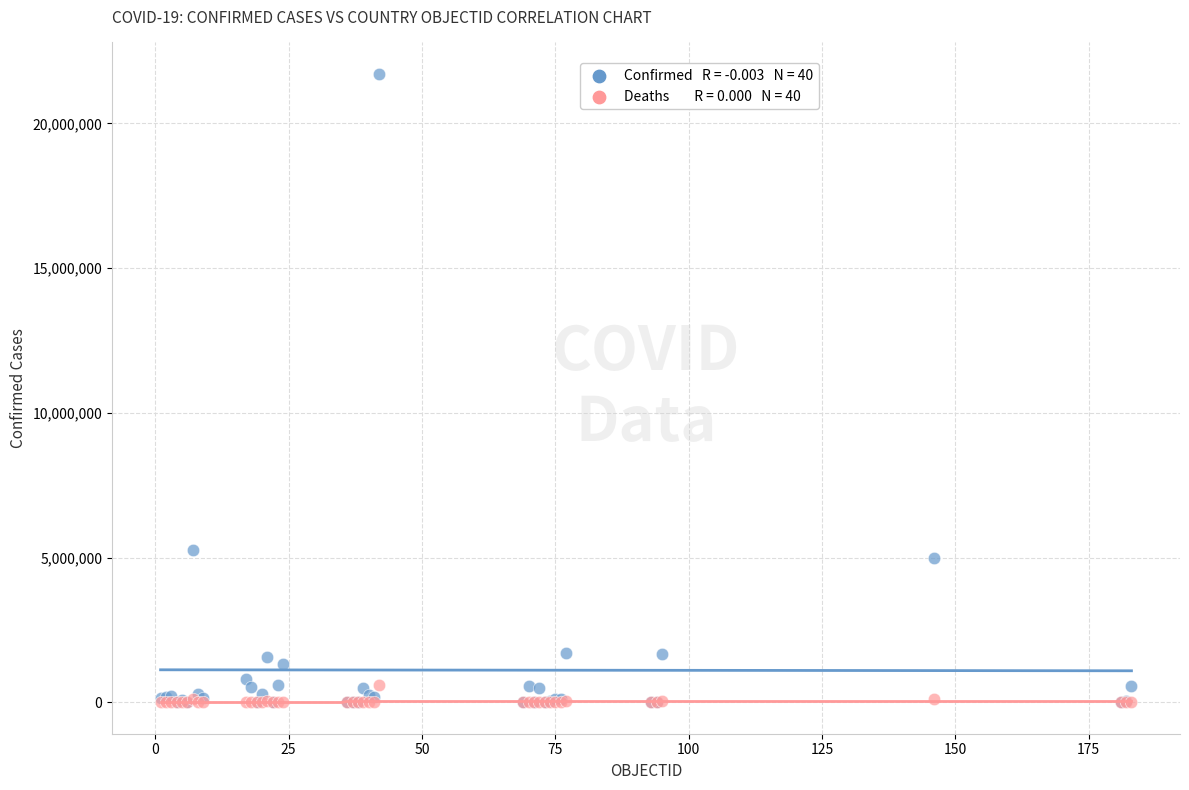

Across all series, what Y value is closest to 10855923?

5278910